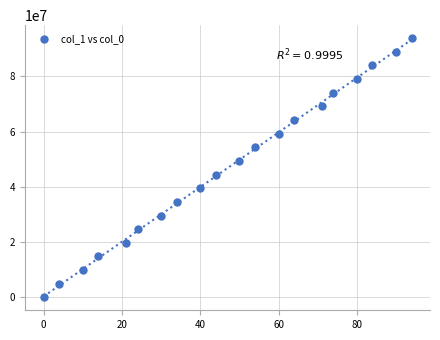

What is the range of X values (max minus min)?

94